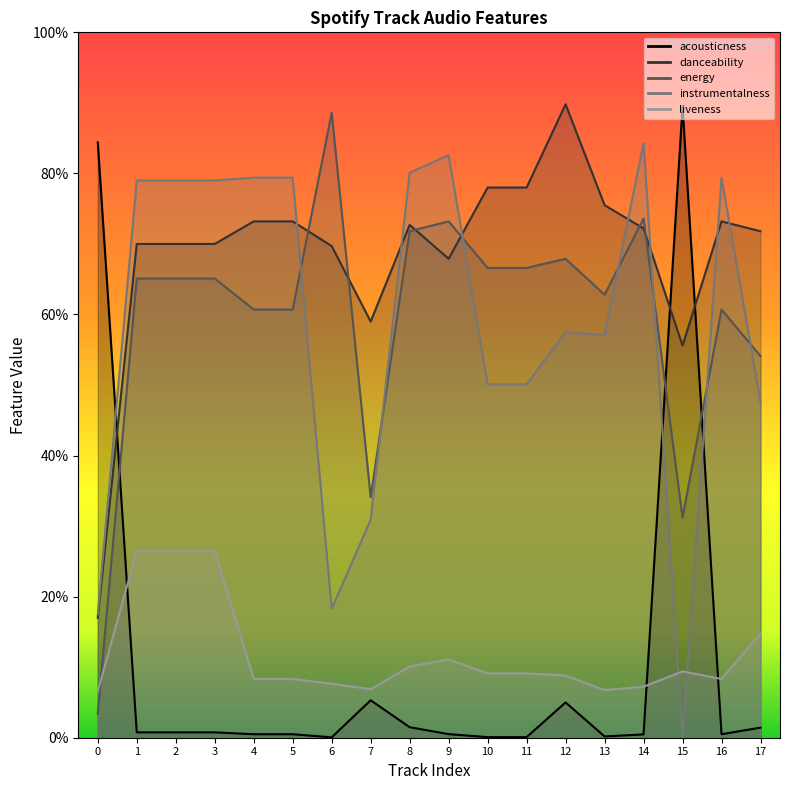

What is the sum of all liveness values?

2.1